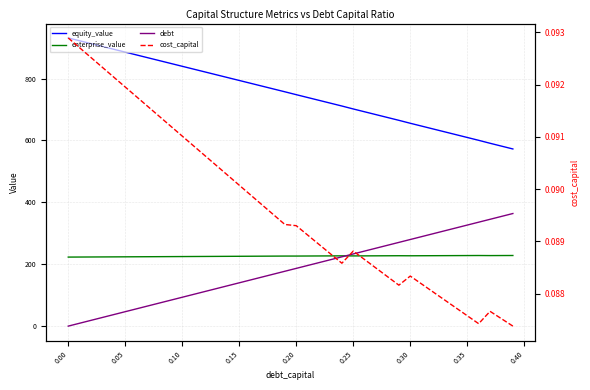

Is it true that enterprise_value equals 83.0 at 32?

False